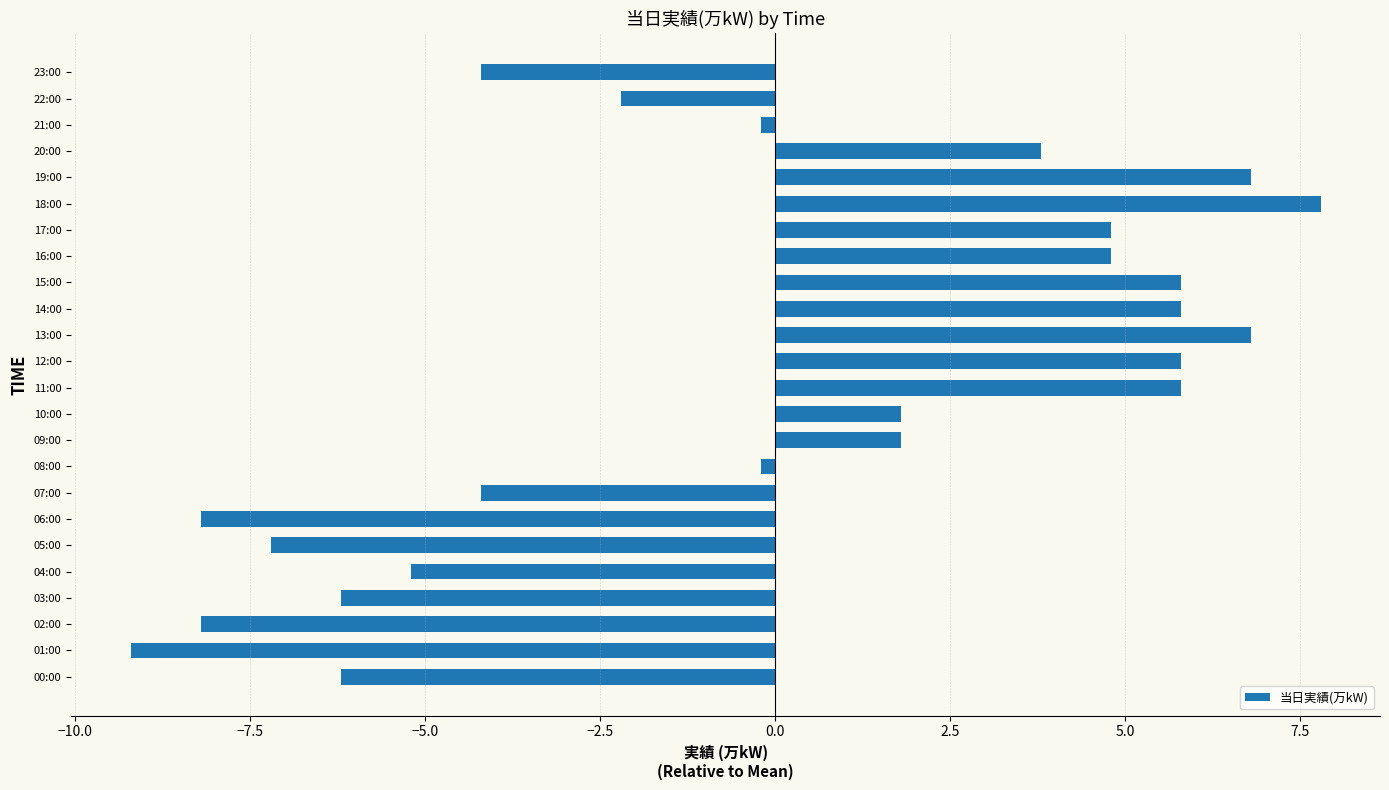

Reading bottom to top, what are all the values shown in this chart?

00:00=-6.2	01:00=-9.2	02:00=-8.2	03:00=-6.2	04:00=-5.2	05:00=-7.2	06:00=-8.2	07:00=-4.2	08:00=-0.2	09:00=1.8	10:00=1.8	11:00=5.8	12:00=5.8	13:00=6.8	14:00=5.8	15:00=5.8	16:00=4.8	17:00=4.8	18:00=7.8	19:00=6.8	20:00=3.8	21:00=-0.2	22:00=-2.2	23:00=-4.2